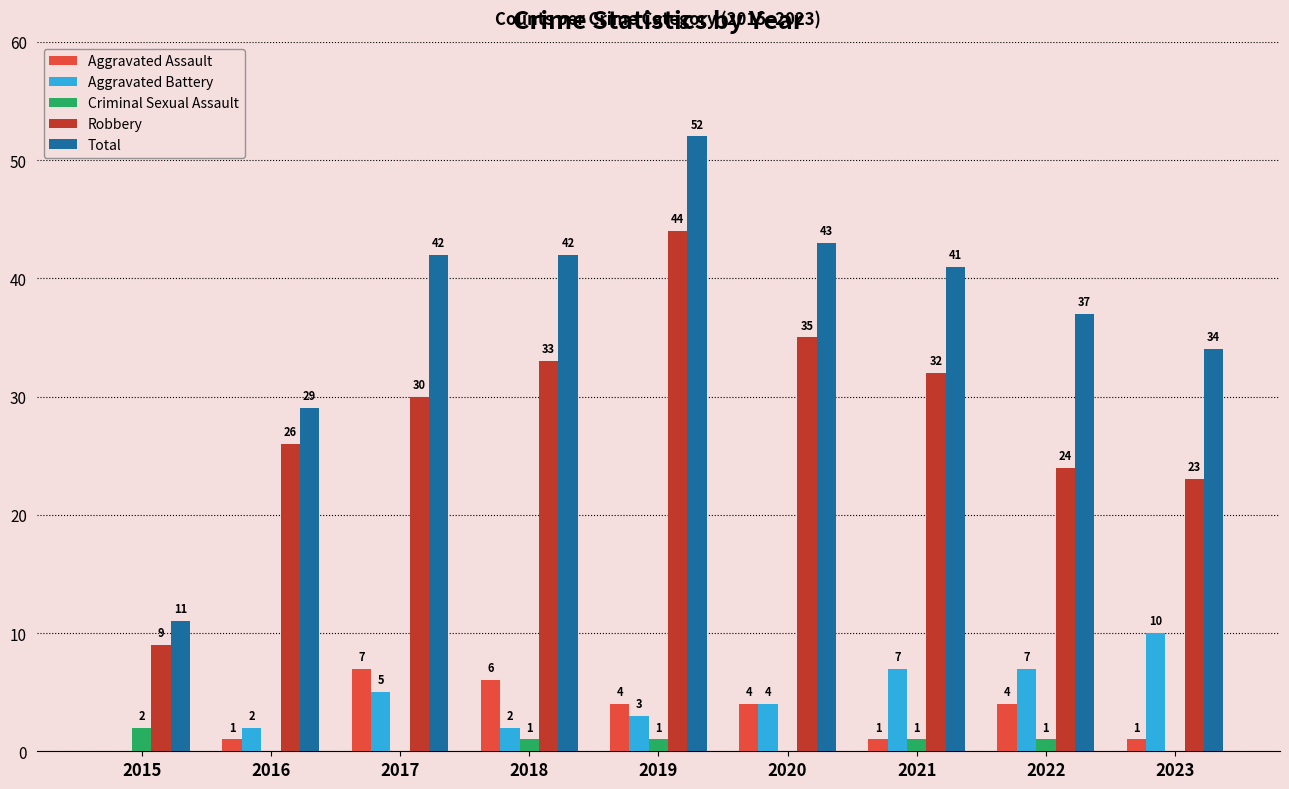

What are all the series names shown in the legend?

Aggravated Assault, Aggravated Battery, Criminal Sexual Assault, Robbery, Total